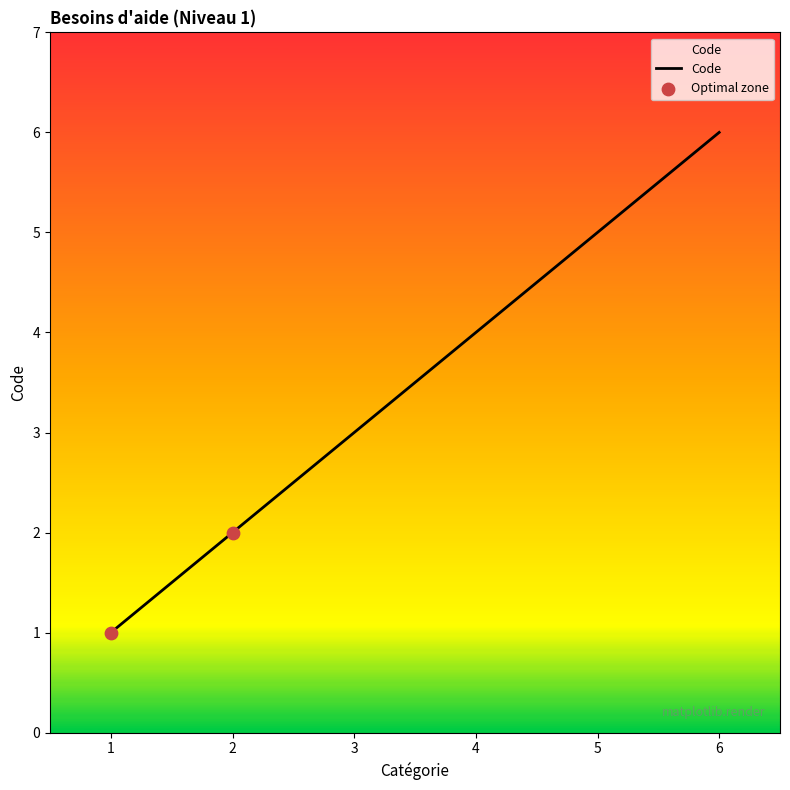

What is the change in value from 1 to 5?

+4